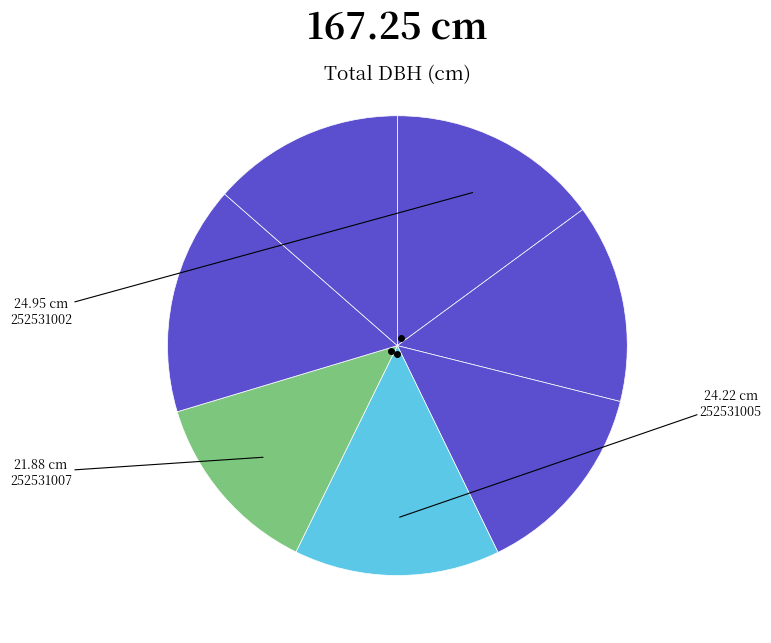

Count the number of slices in the pie.

7